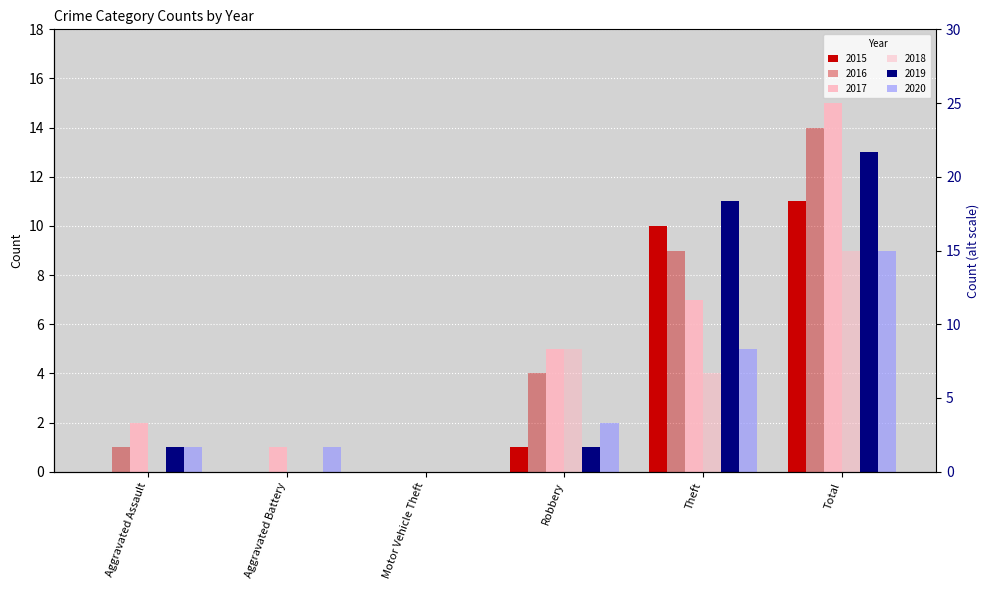

Rank the series by their maximum value, from lowest to highest.

2018, 2020, 2015, 2019, 2016, 2017